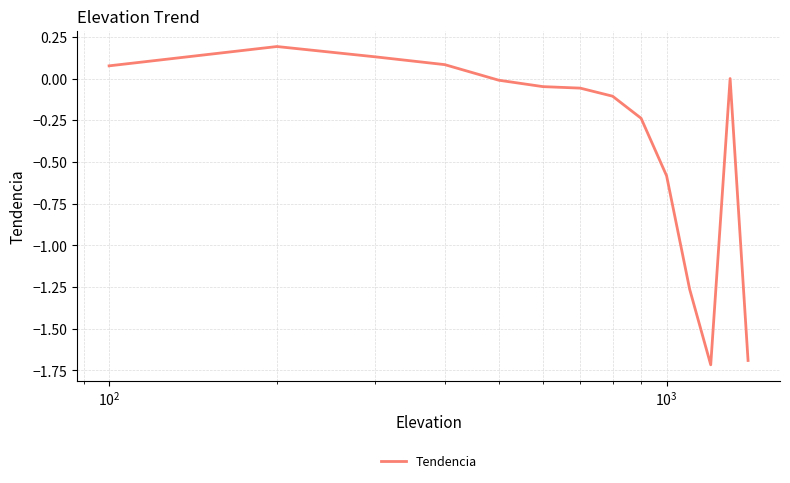

What is the minimum value shown in the chart?

-1.7